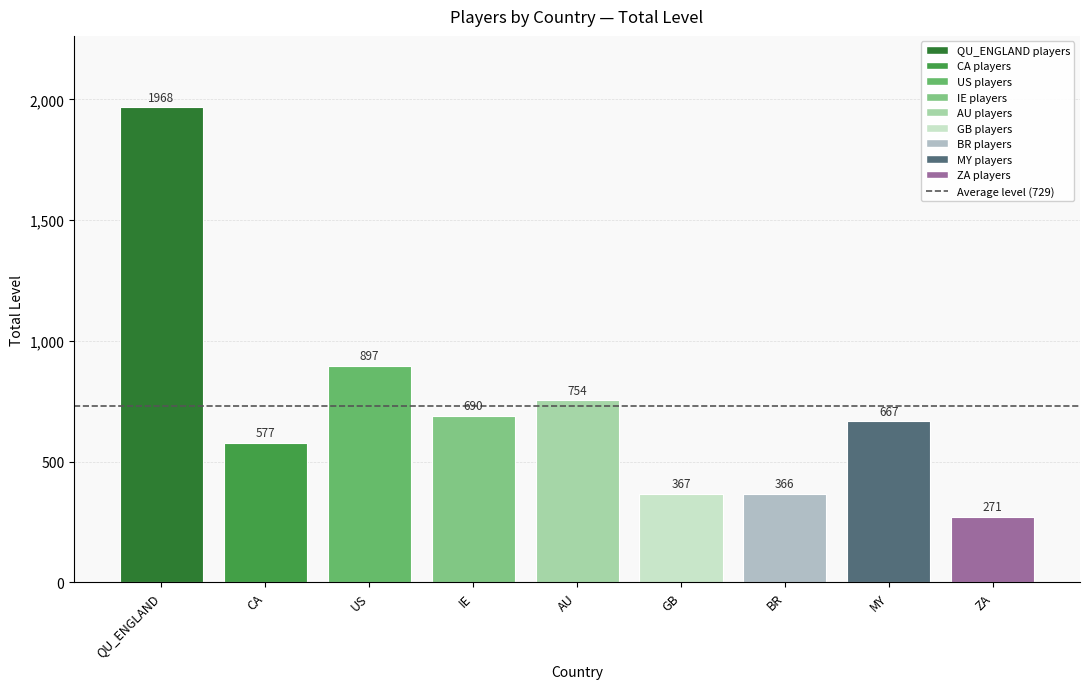

Are the bars horizontal?

No